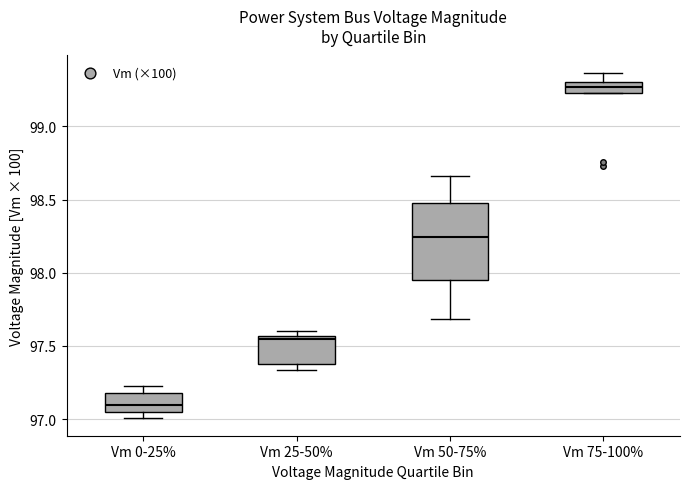

Which box has the highest median line?

Vm 75-100%